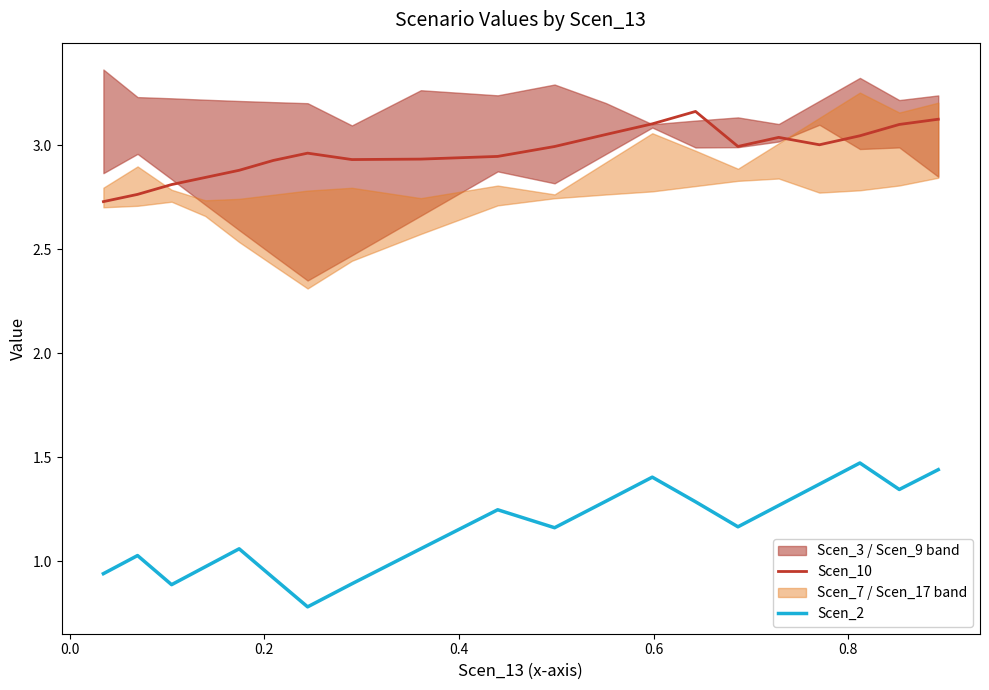

What is the minimum value for Scen_2?

0.8